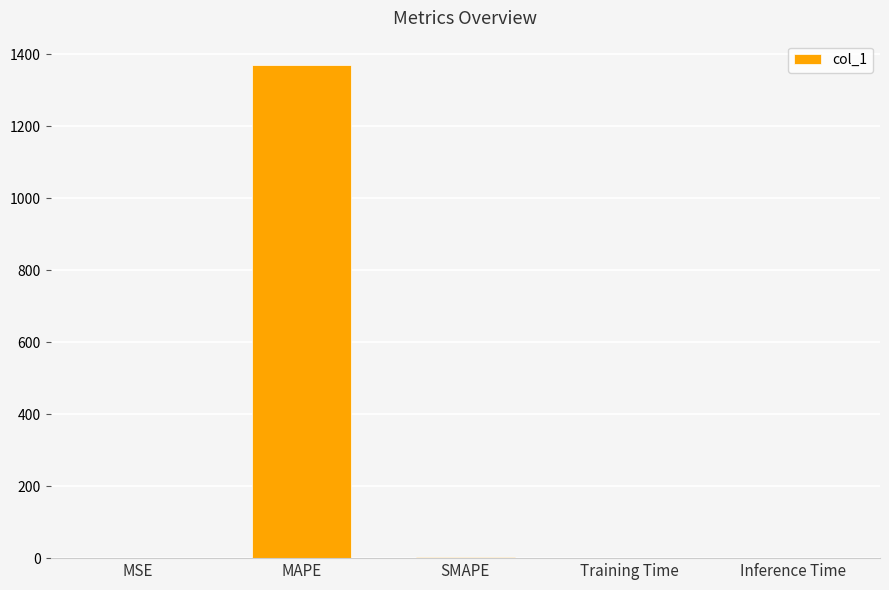

What is the ratio of the value at MAPE to the value at SMAPE?

685.4